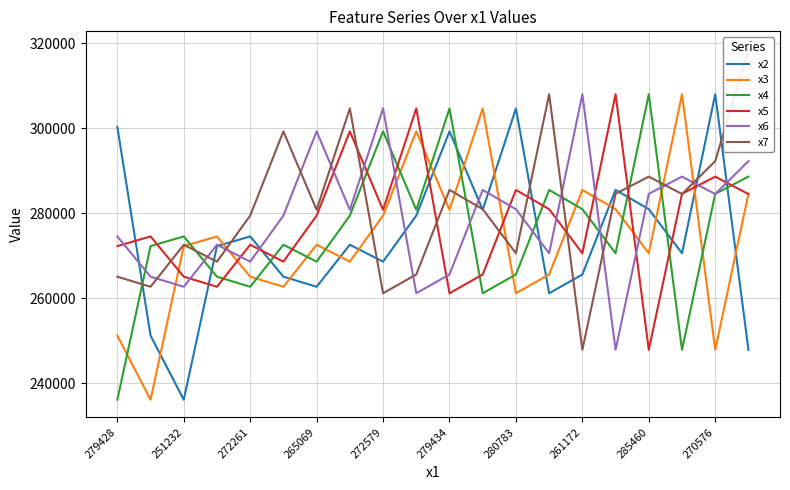

The x7 series shows 284496 at 17. True or false?

True